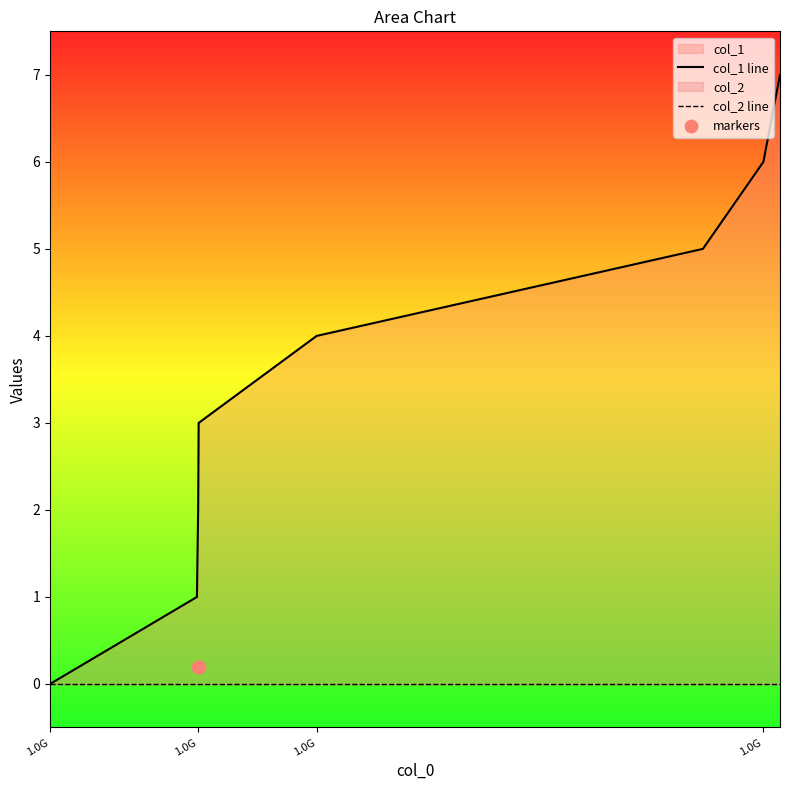

What is the change in value from 1509987777 to 1517335373?

+4